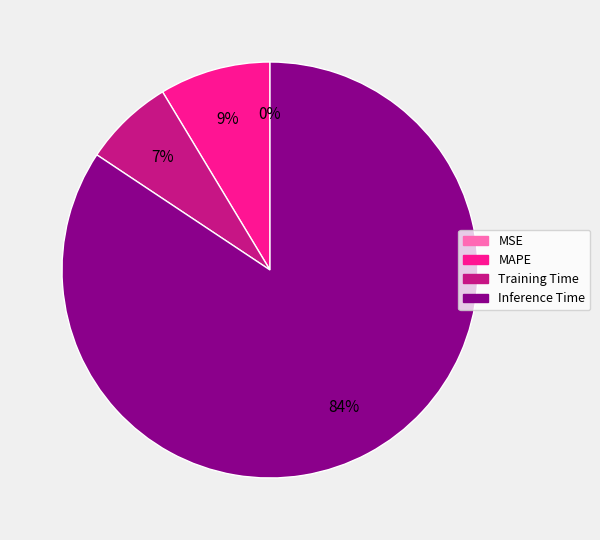

What percentage do Inference Time and MAPE together represent?

93.0%